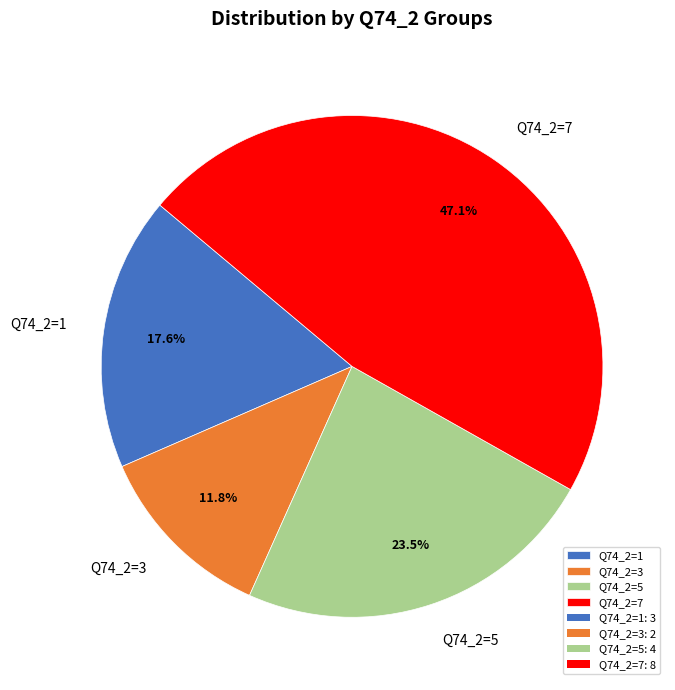

What is the smallest slice in the pie chart?

Q74_2=3